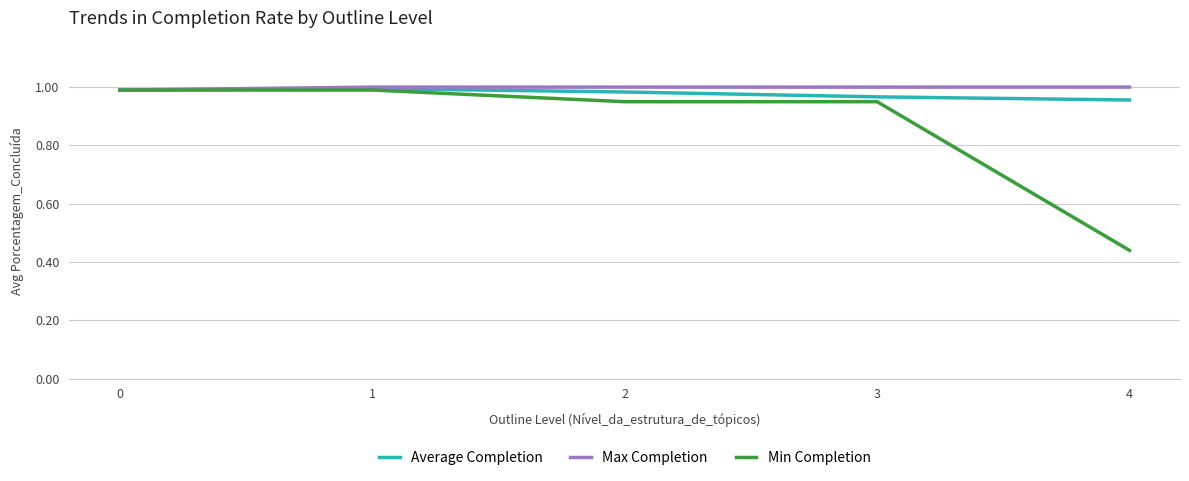

At how many categories does at least one series exceed 0?

5